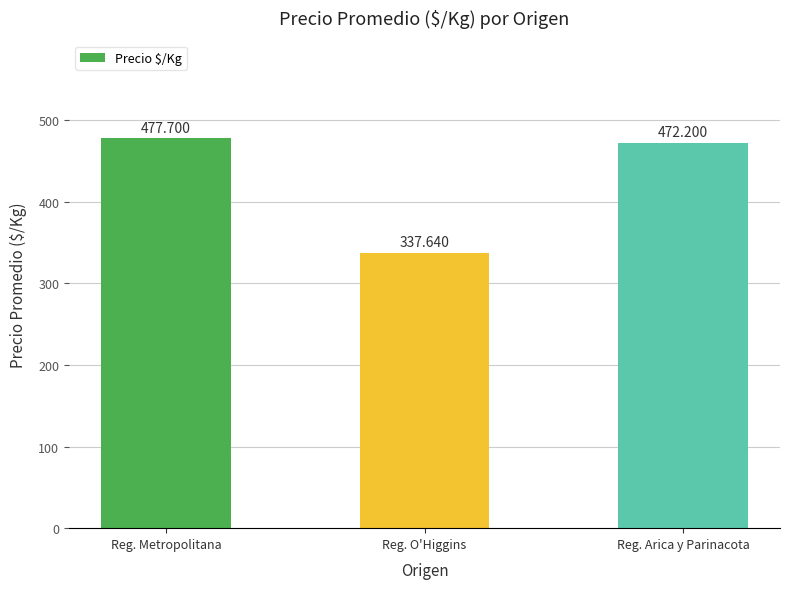

Reading left to right, what are all the values shown in this chart?

Reg. Metropolitana=477.7	Reg. O'Higgins=337.6	Reg. Arica y Parinacota=472.2